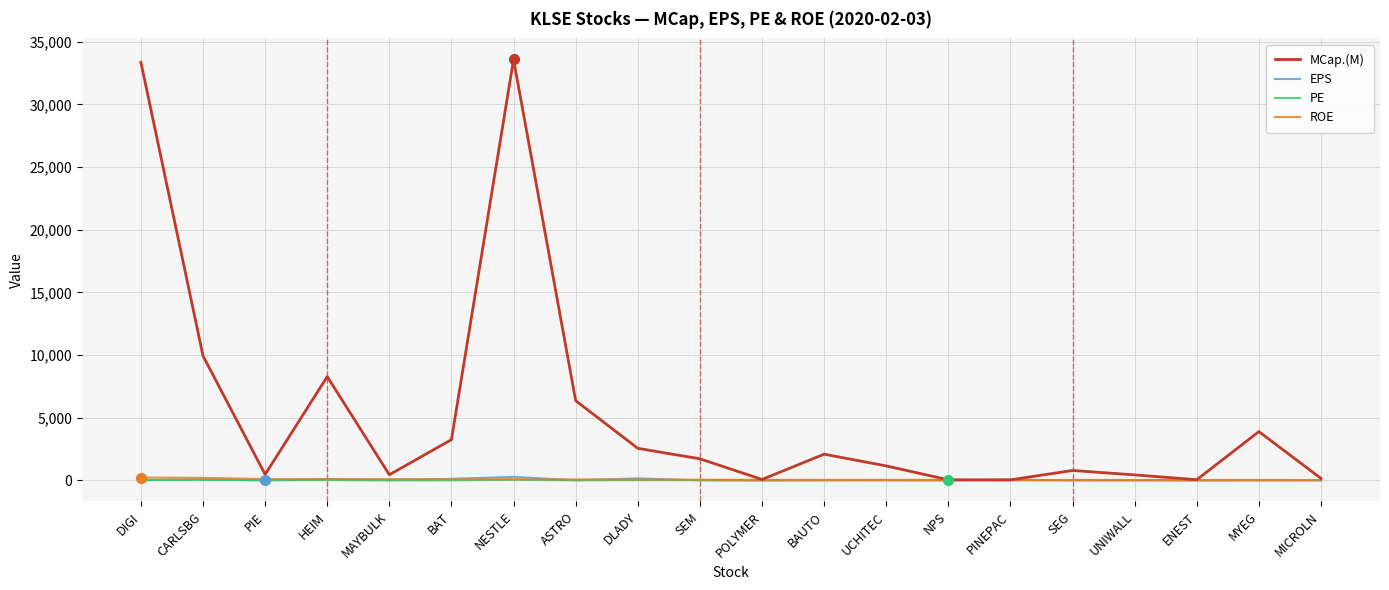

Which series has the largest range (max minus min)?

MCap.(M)